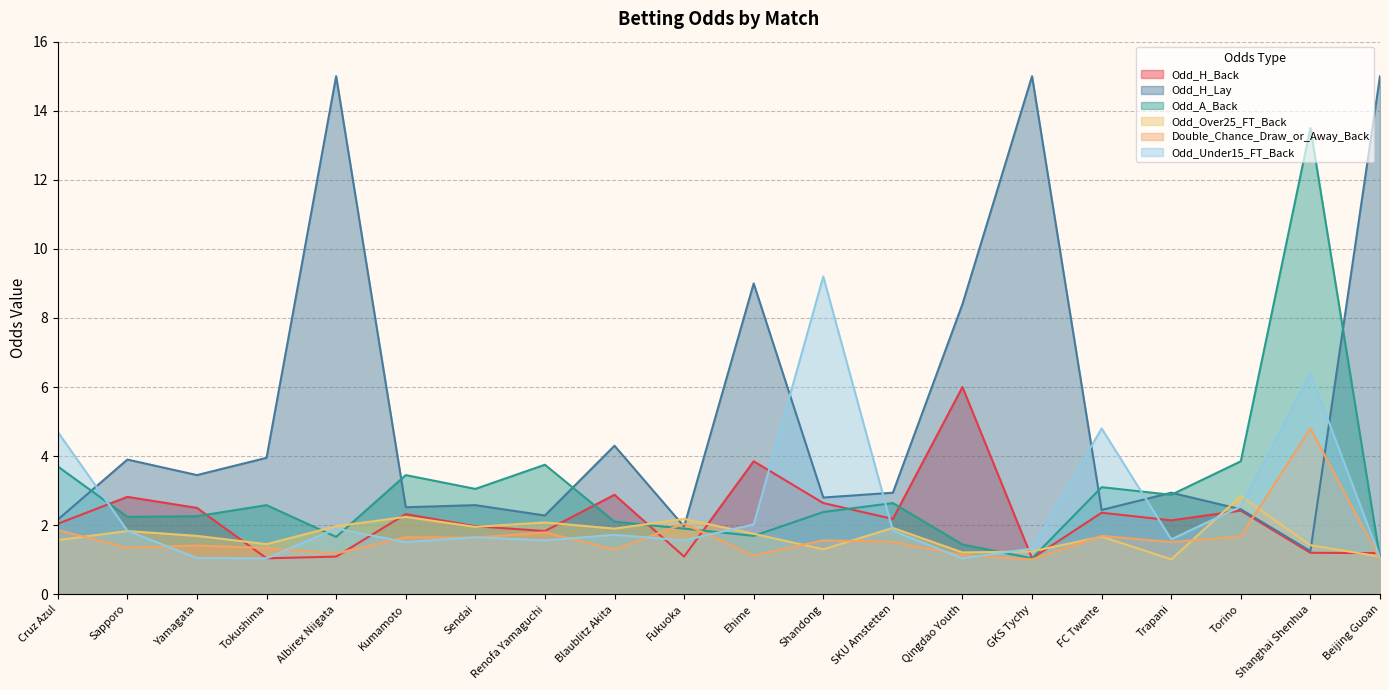

Does the chart have visible grid lines?

Yes